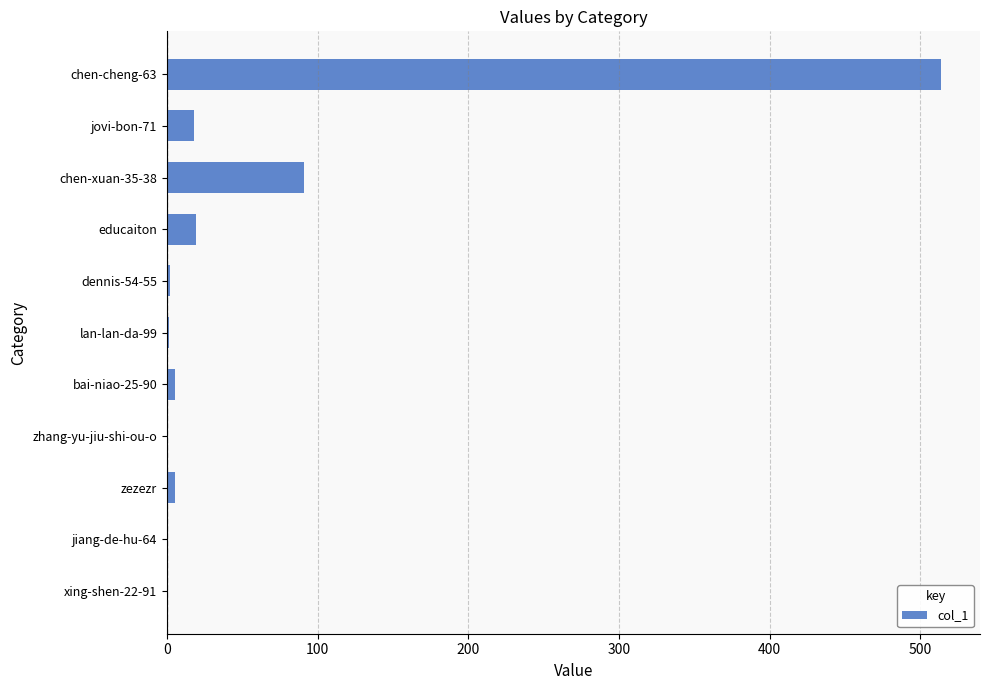

Where is the data nearest to the value 257?

chen-xuan-35-38